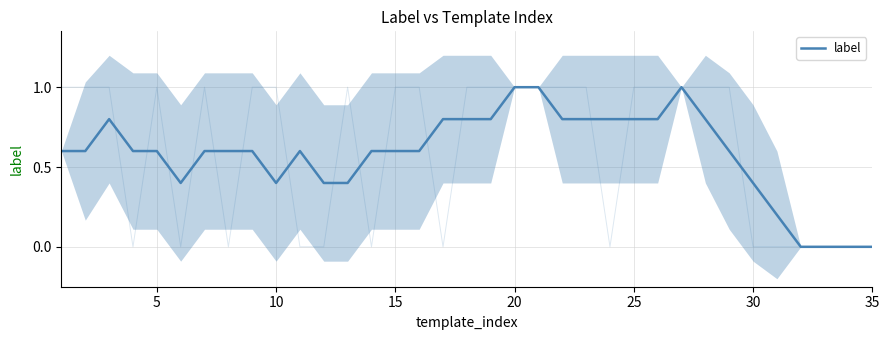

What is the difference between the maximum and second lowest values?

1.0